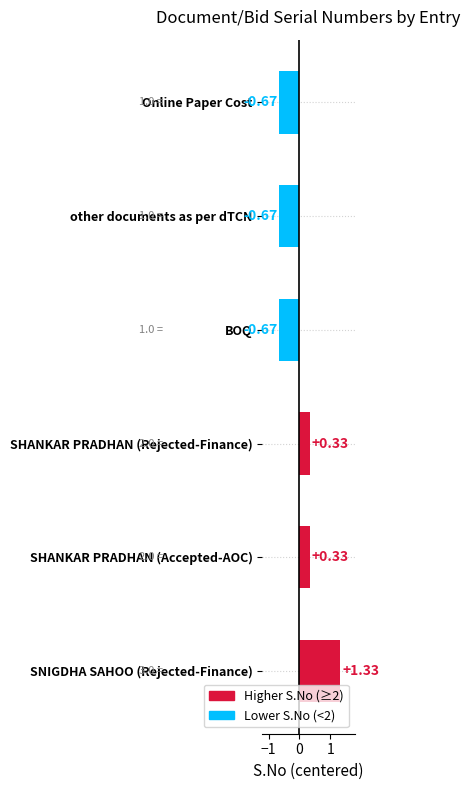

Which has a higher value, other documents as per dTCN or SNIGDHA SAHOO (Rejected-Finance)?

SNIGDHA SAHOO (Rejected-Finance)